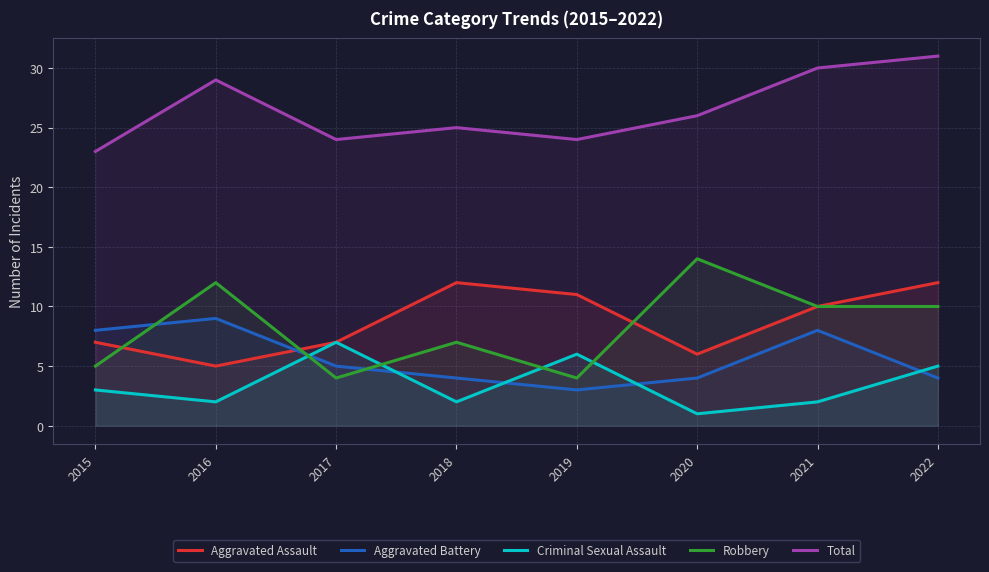

True or false: Aggravated Assault has a value of 12 at 2022.

True